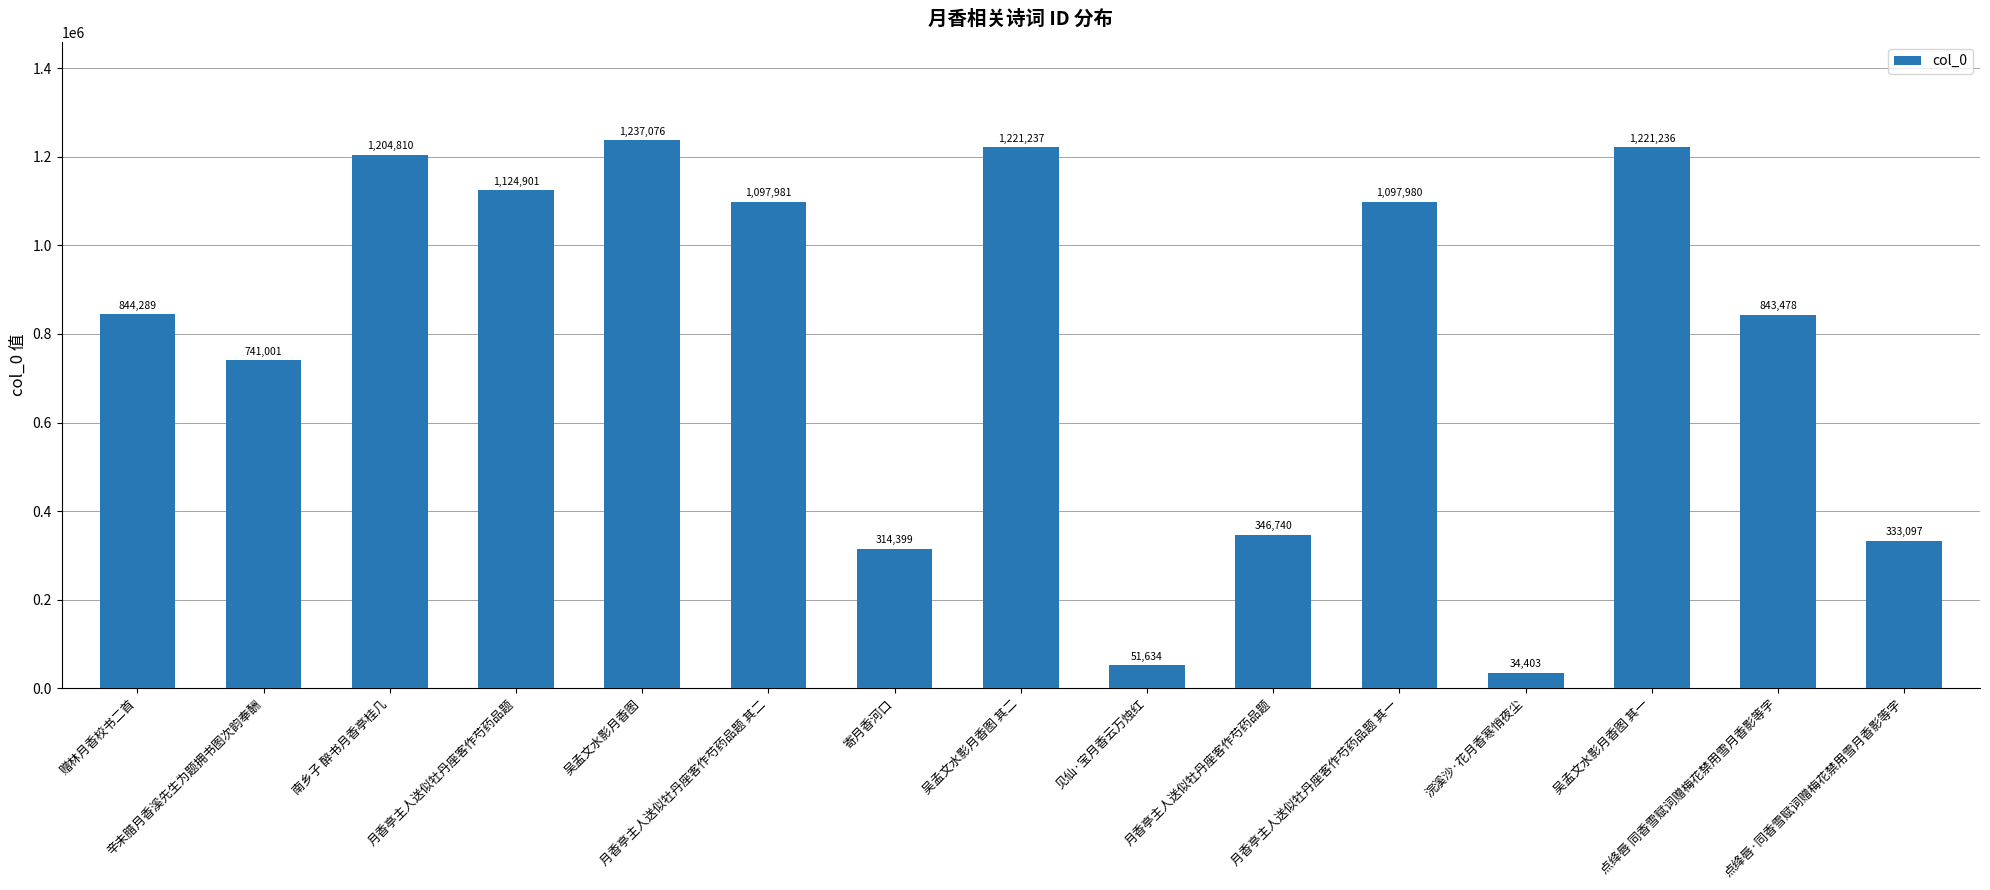

How many bars are there in total?

15